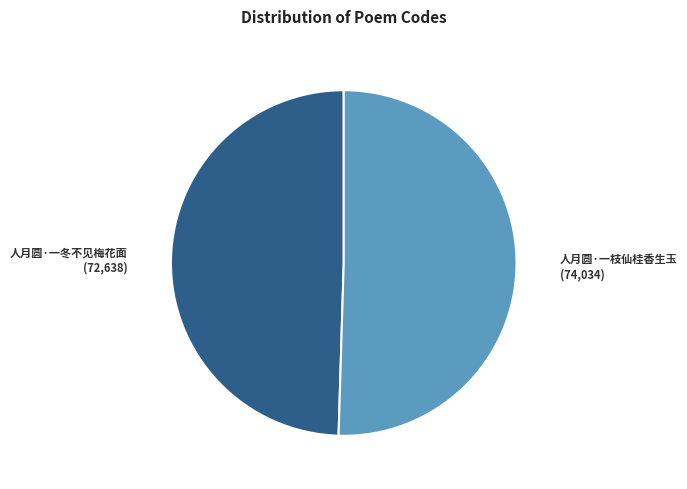

Is the sum of 人月圆·一枝仙桂香生玉 and 人月圆·一冬不见梅花面 greater than half?

Yes